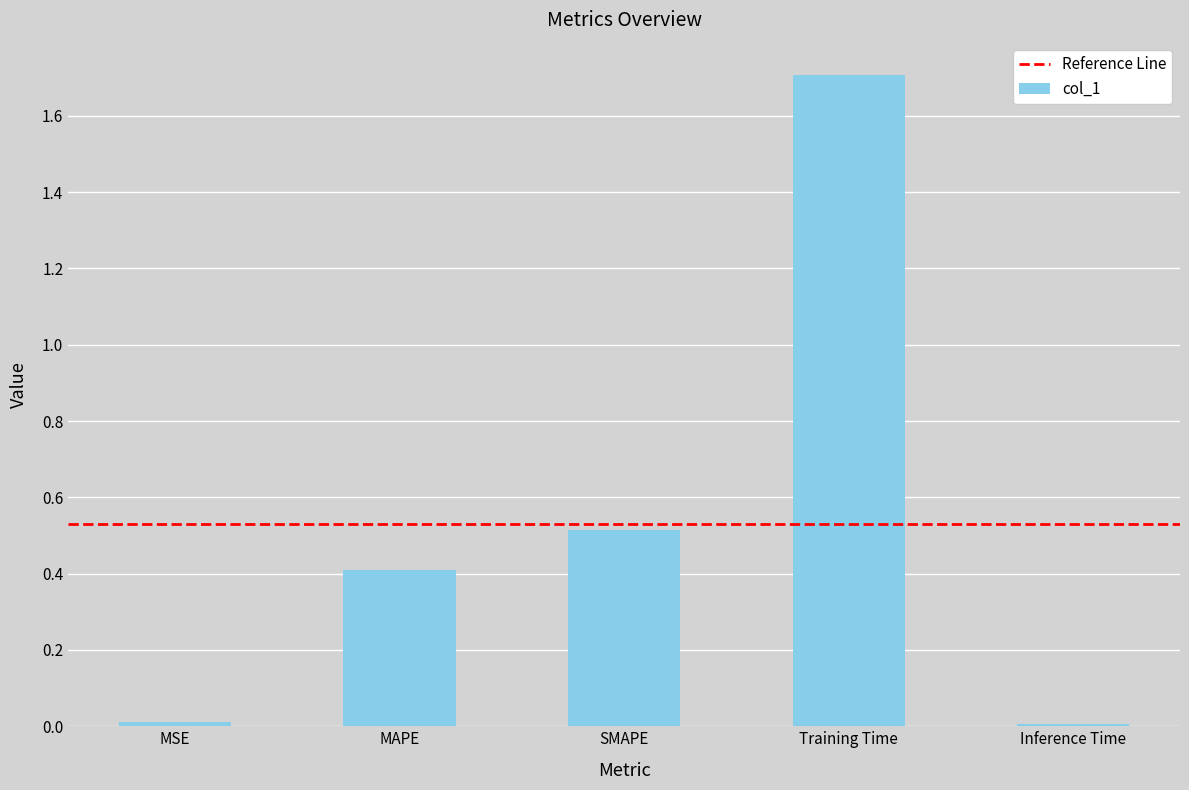

What is the approximate value at SMAPE?

0.5